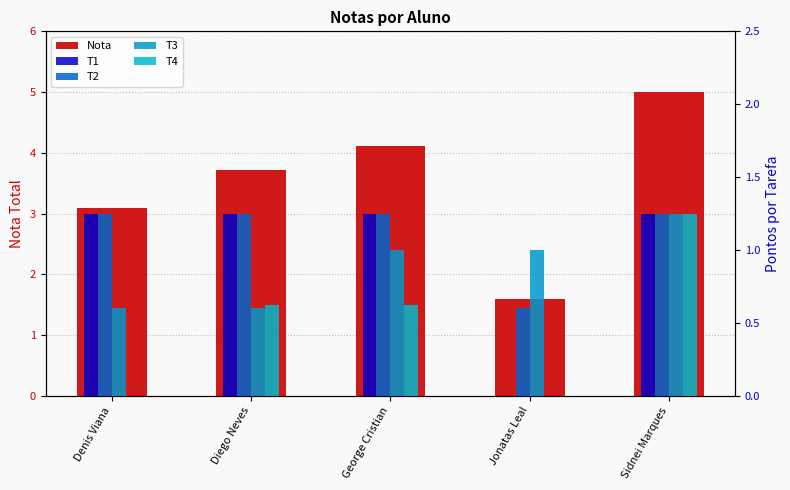

What is the label of the 2nd bar from the right?

Jonatas Leal